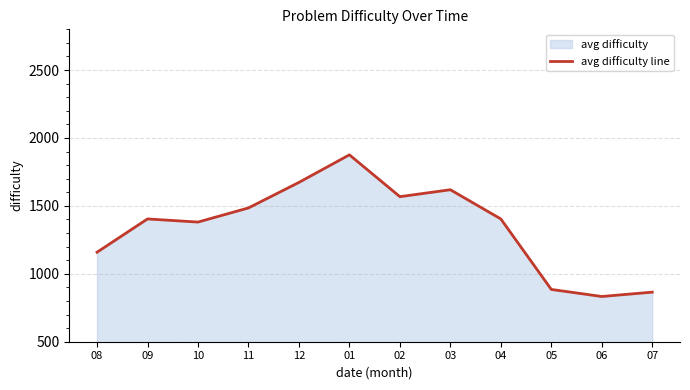

At which category does the data reach its first local peak?

09